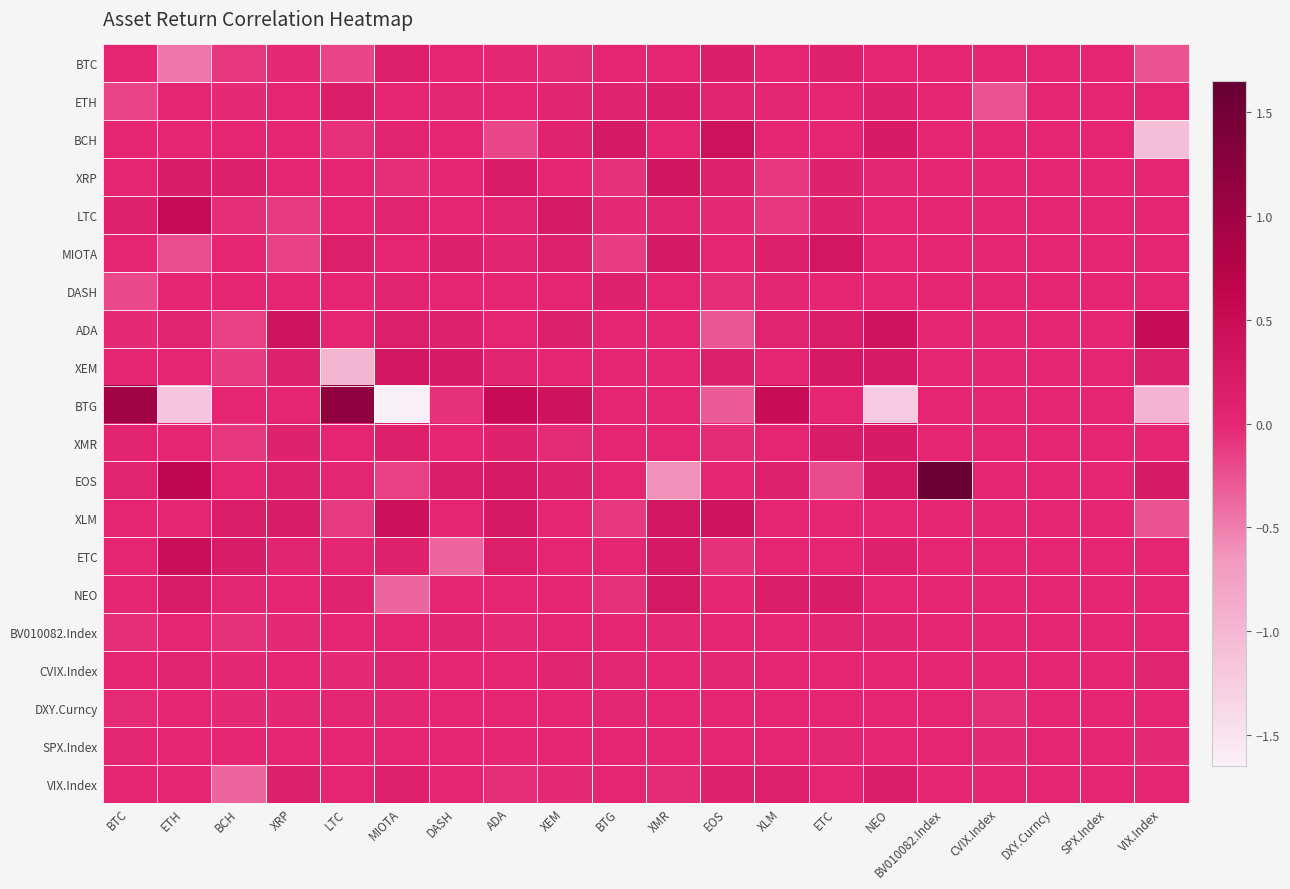

How many series are shown in this chart?

20